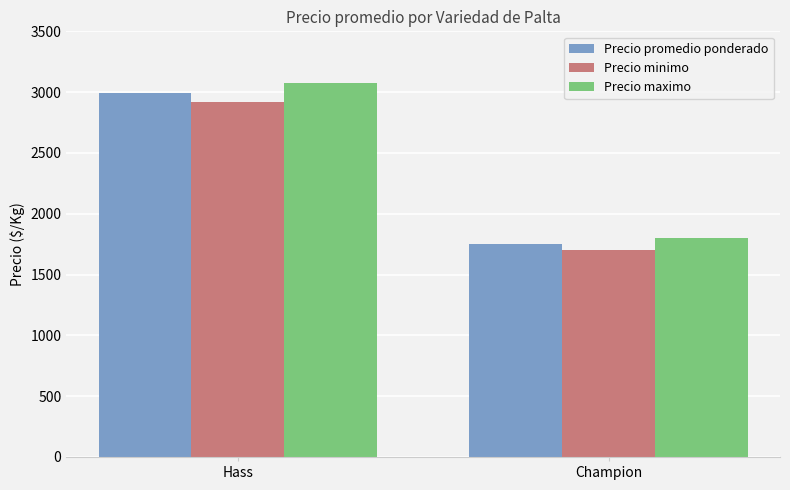

Is the value of Precio minimo at Hass greater than the value of Precio maximo at Champion?

Yes